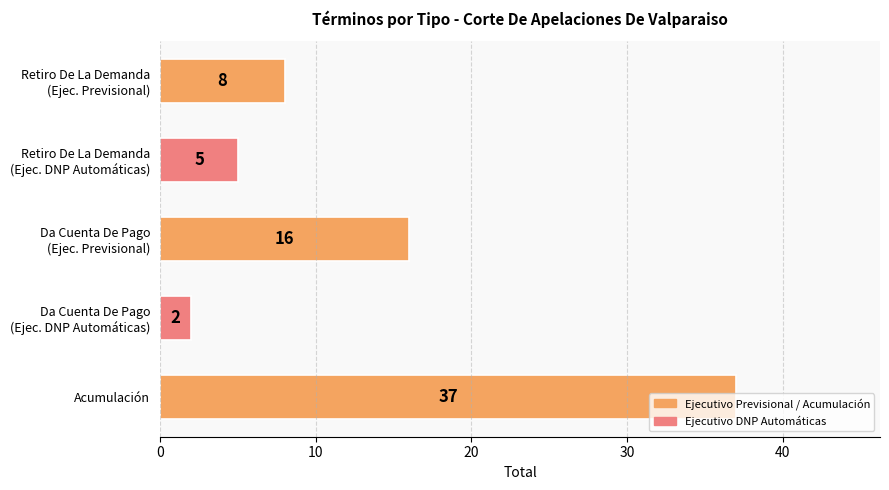

How many bars are there in total?

5